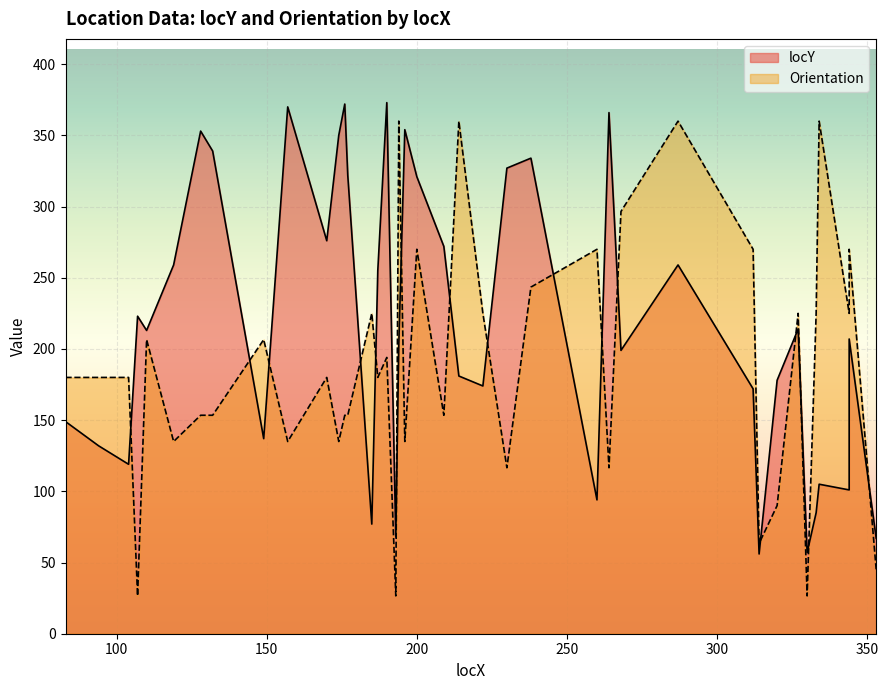

Rank the series by their average value, from lowest to highest.

Orientation, locY